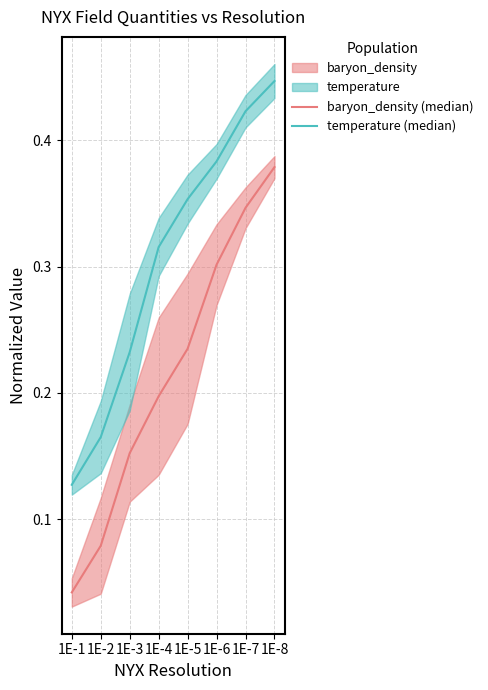

At which category is the sum across all series the highest?

1E-8